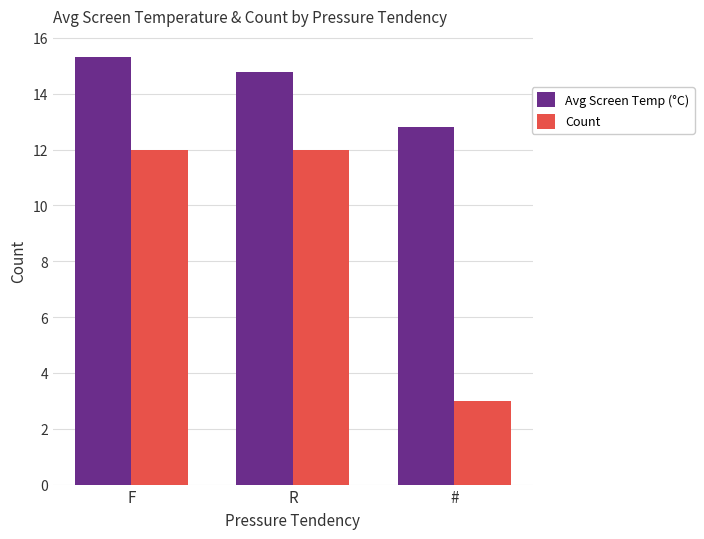

Reading left to right, list all the values displayed in this chart.

Avg Screen Temp (°C): F=15.3	R=14.8	#=12.8
Count: F=12.0	R=12.0	#=3.0